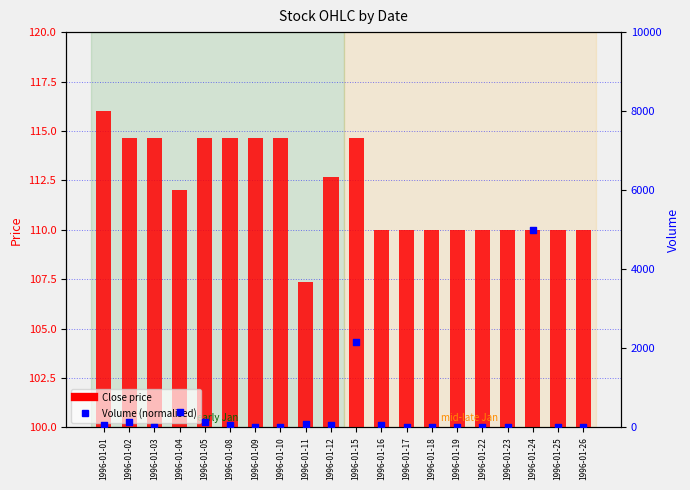

Which series contains the highest Y value?

Volume (normalised)